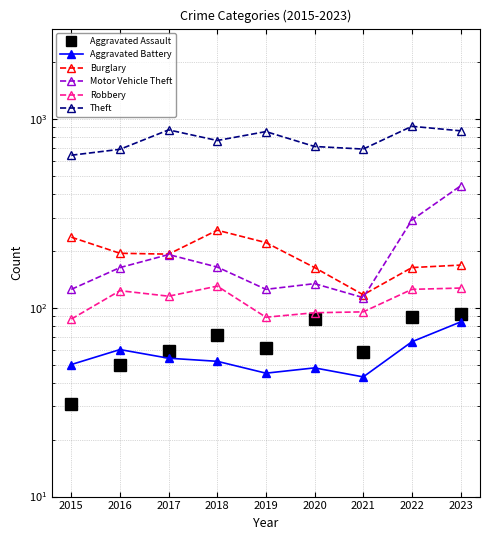

Which category has the lowest value across all series?

2015